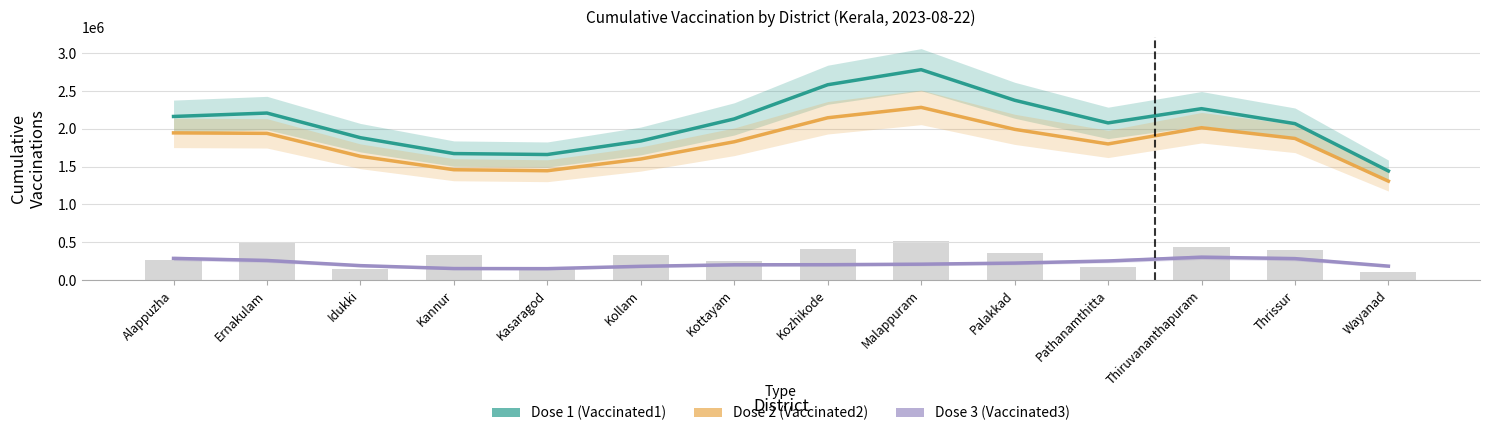

Read the cumulativeVaccinated2NumberForDistrict value at Wayanad.

1307936.9